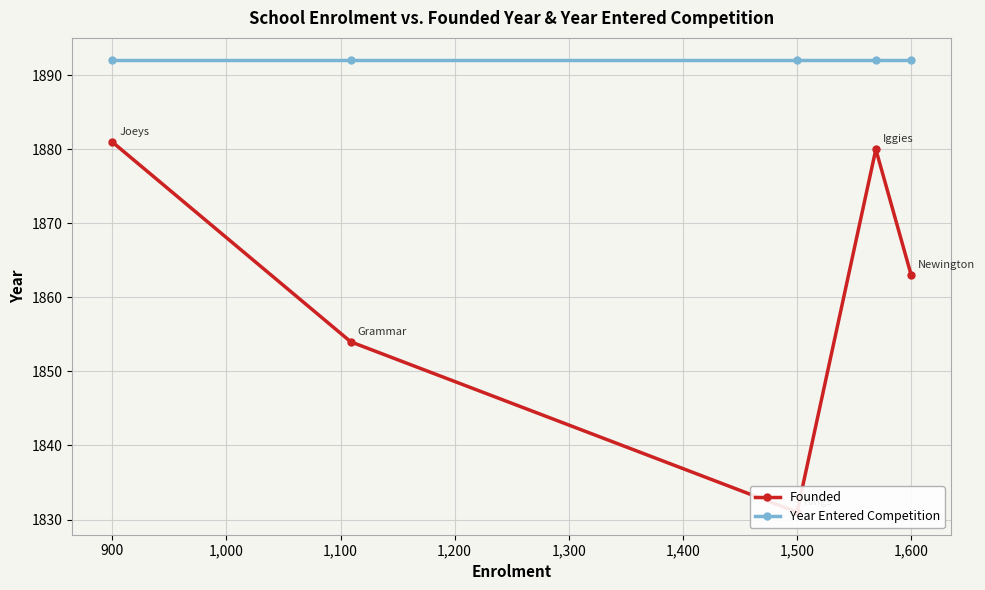

What are all the series names shown in the legend?

Founded, Year Entered Competition